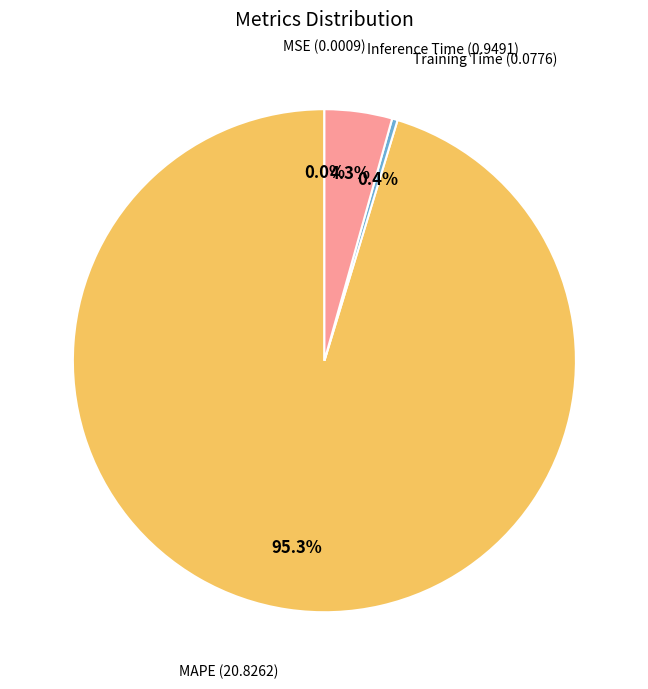

Does any single category account for the majority?

Yes